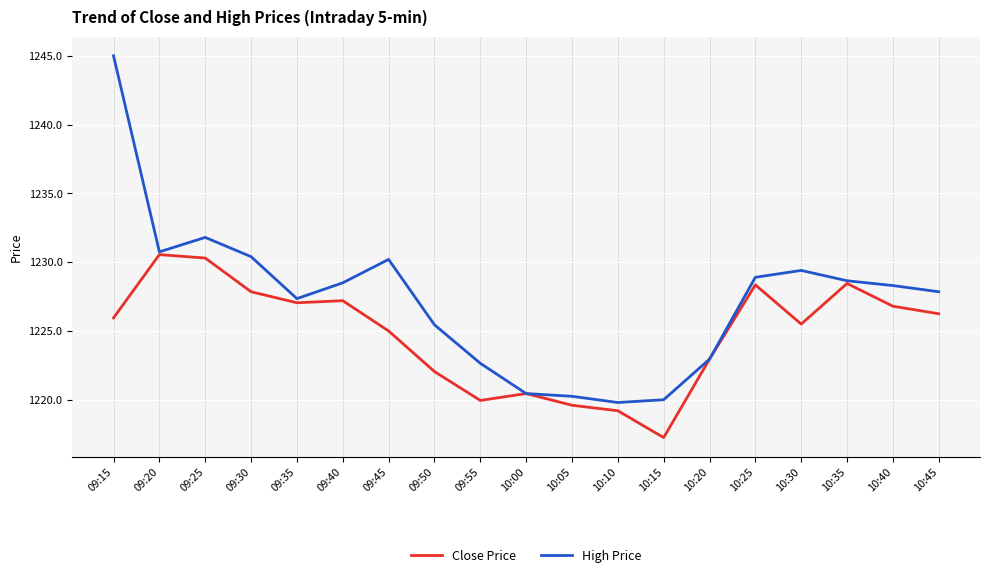

Is it true that Close Price equals 1219.2 at 10:10?

True